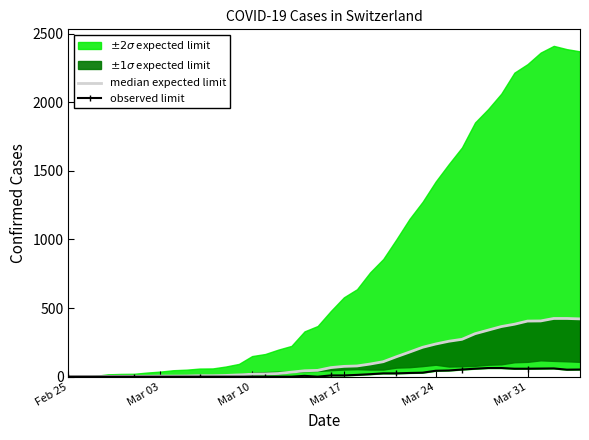

Does the chart display data point markers on the line(s)?

No